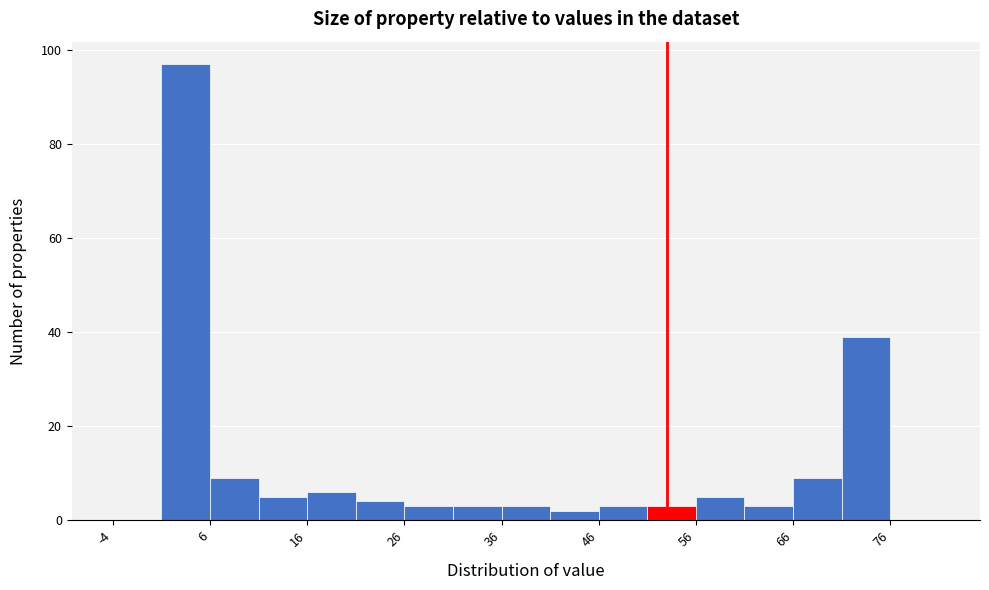

Reading left to right, list every bar in this chart as the range it spans on the x-axis followed by its height. The values are not printed on the chart, so give them approximately, as read against the axis.

-4 to 1: 0
1 to 6: 98
6 to 11: 10
11 to 16: 6
16 to 21: 6
21 to 26: 4
26 to 31: 4
31 to 36: 4
36 to 41: 4
41 to 46: 2
46 to 51: 4
51 to 56: 4
56 to 61: 6
61 to 66: 4
66 to 71: 10
71 to 76: 40
76 to 81: 0